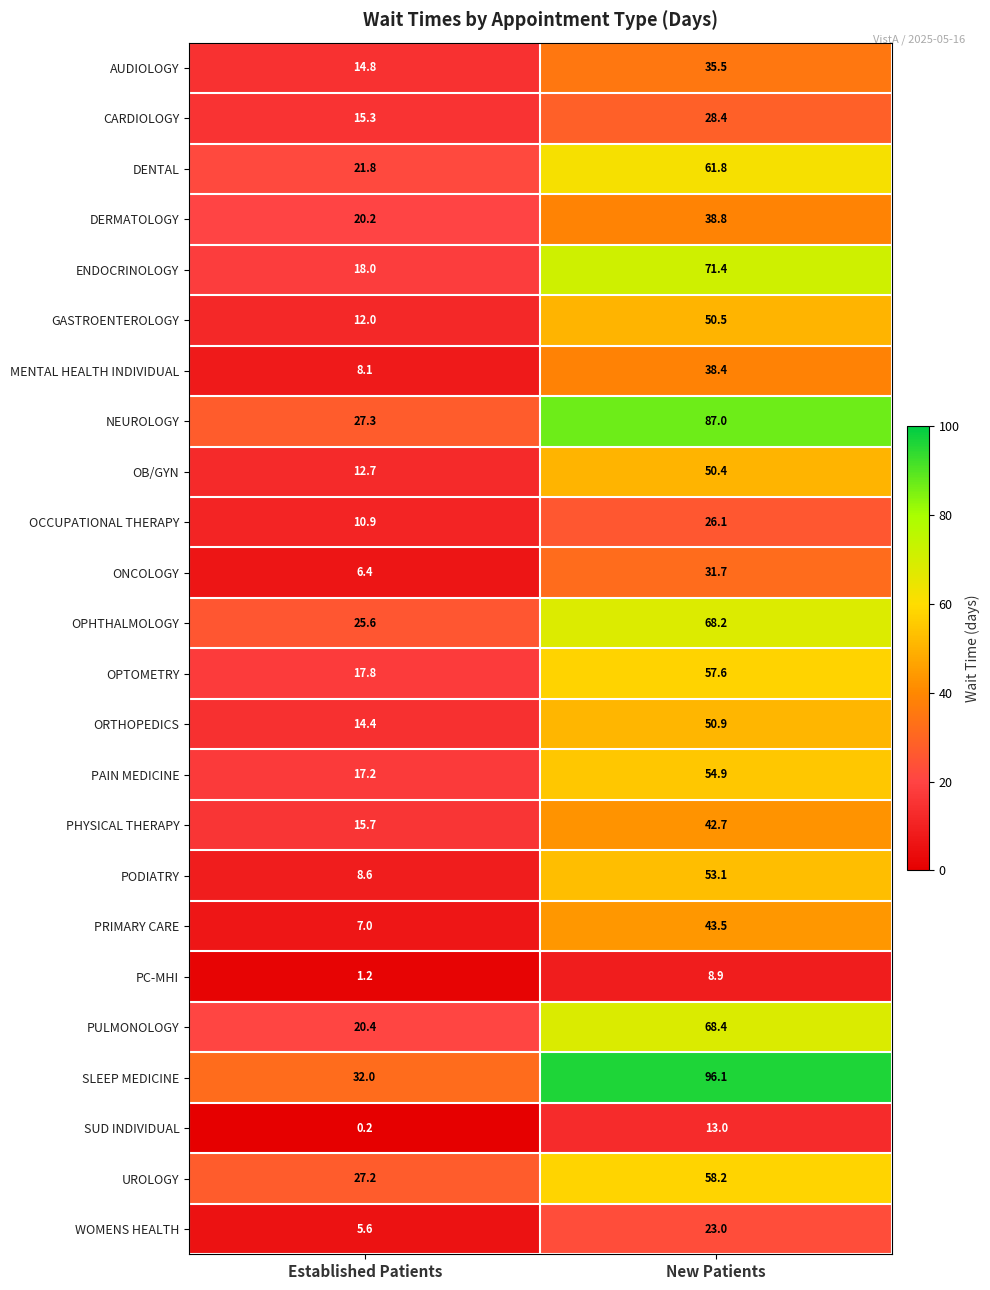

Which category has the highest value across all series?

New Patients